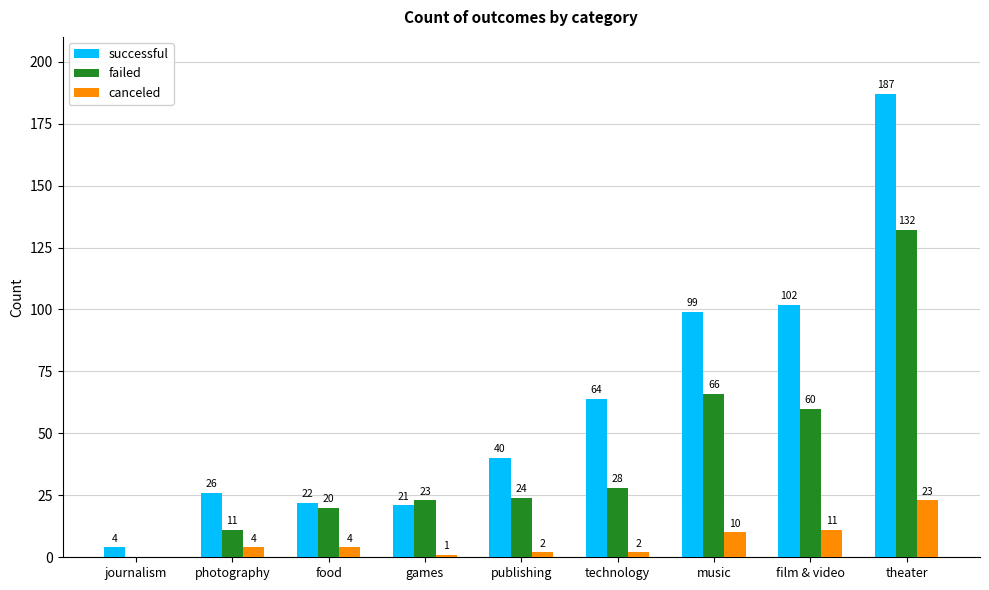

Between journalism and theater, which series saw the biggest shift?

successful